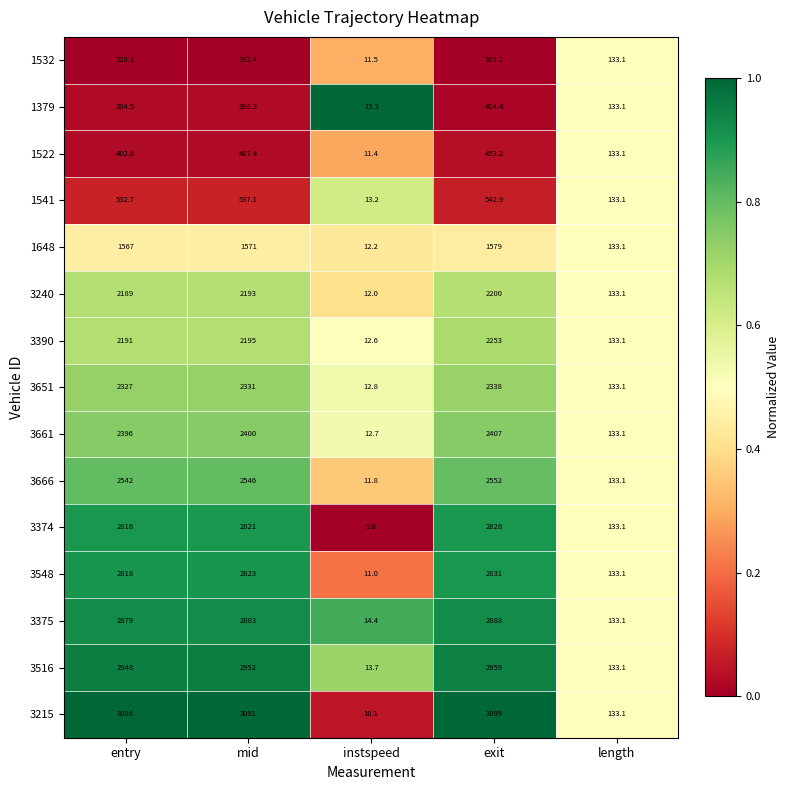

What is the sum of all 3374 values?

8607.9